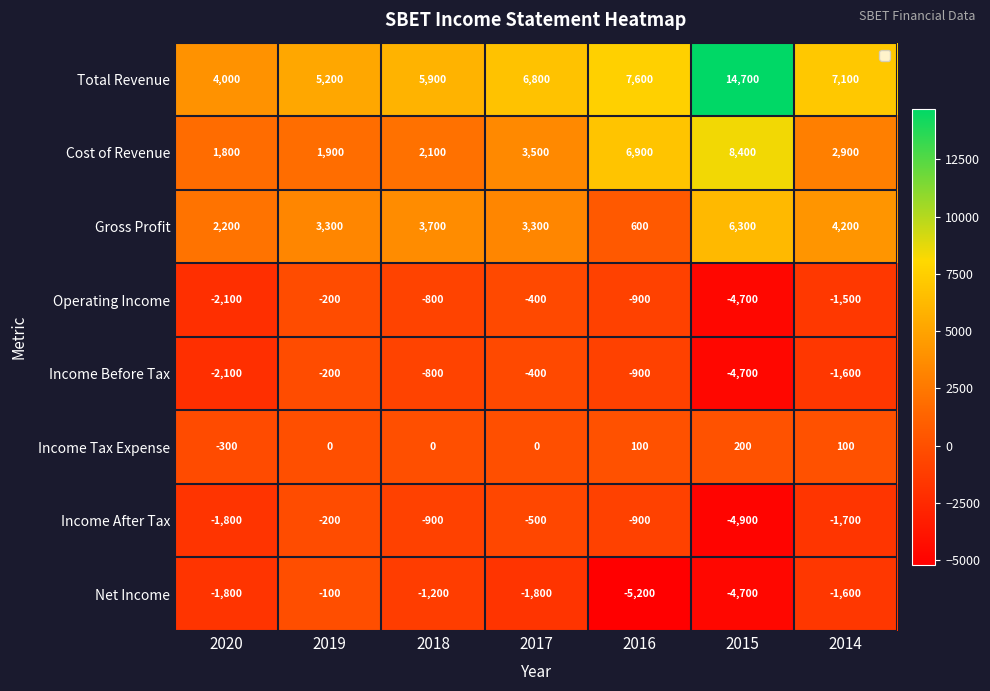

At which category is the sum across all series the highest?

2015